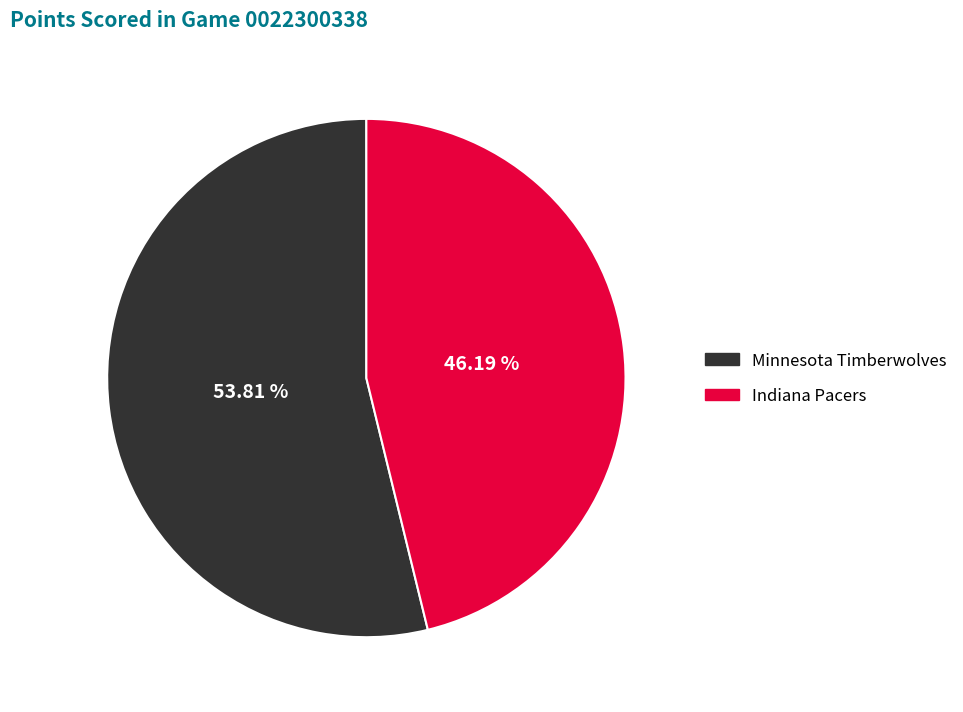

Which category accounts for the majority?

Minnesota Timberwolves